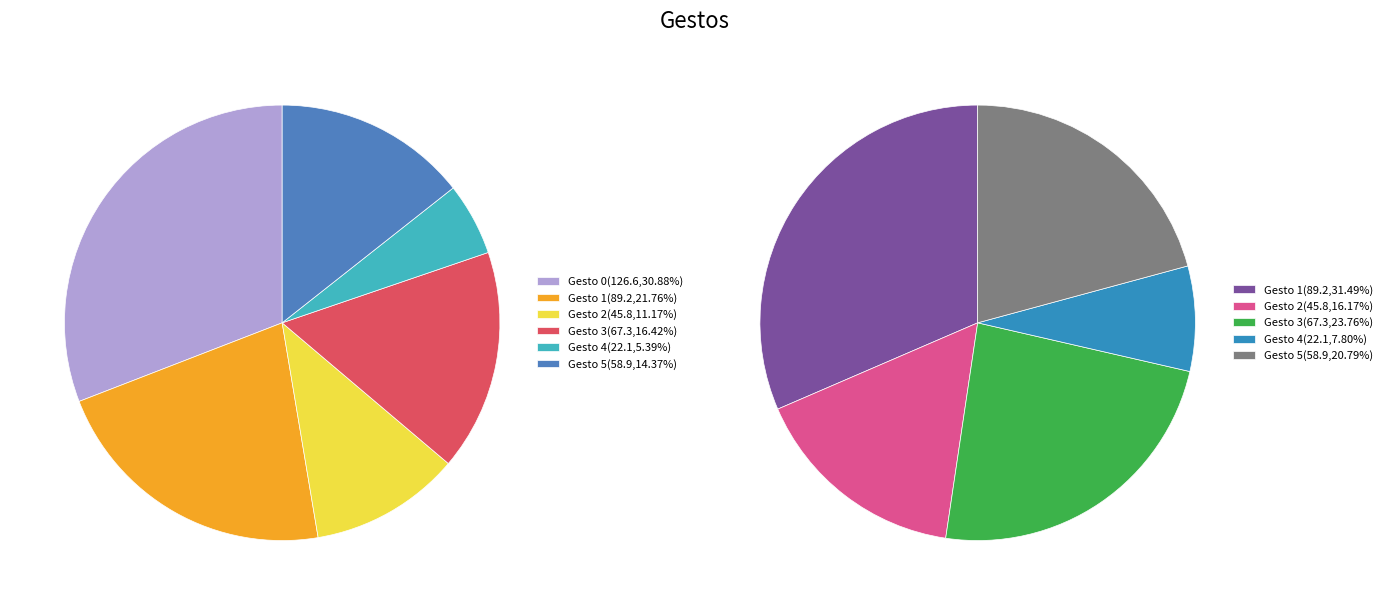

What is the smallest slice in the pie chart?

4